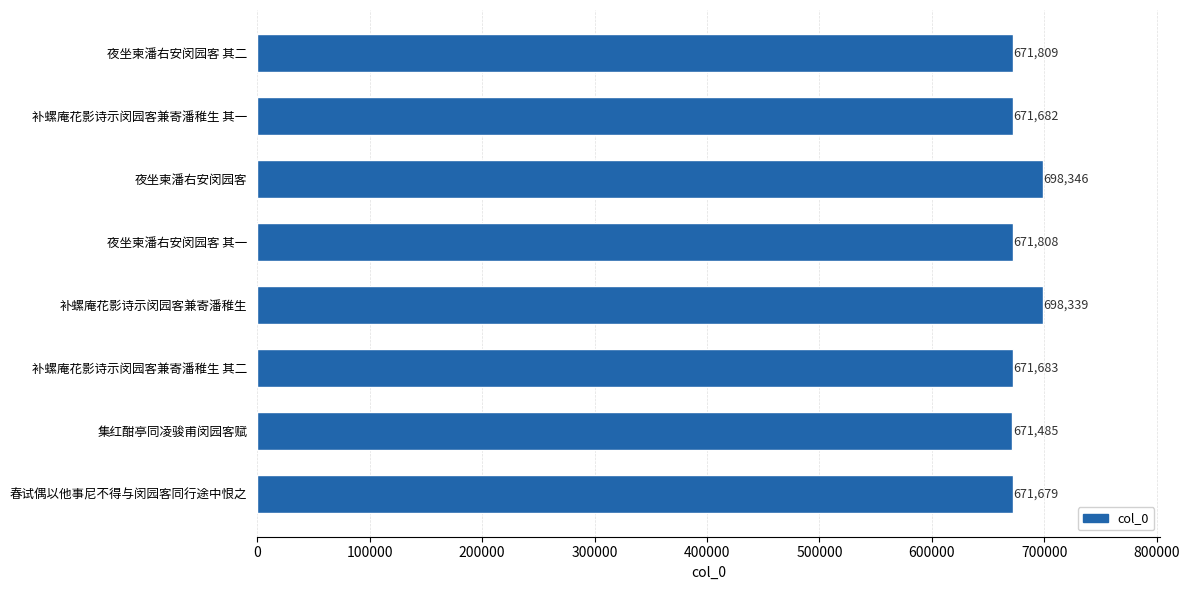

What is the greatest value displayed?

698346